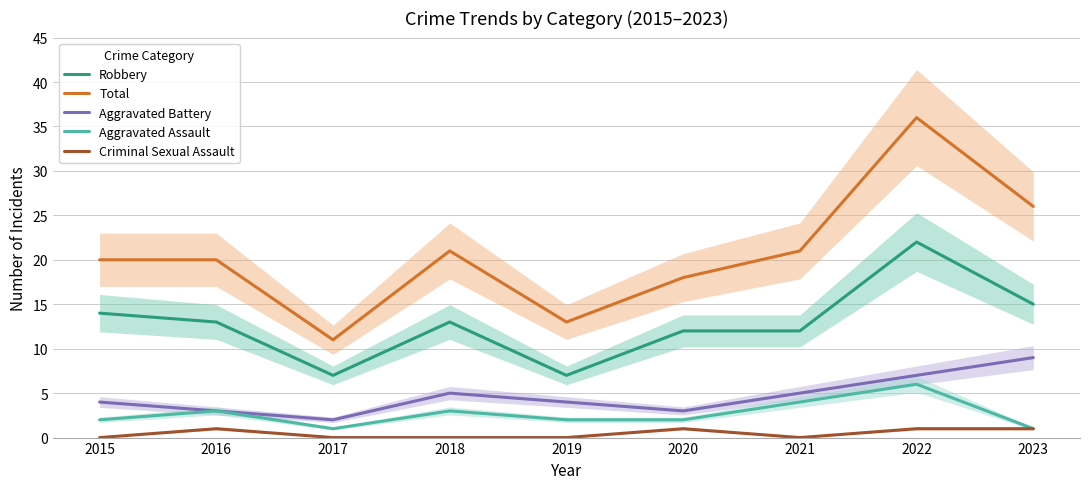

Where is Aggravated Battery nearest to the value 5?

2018